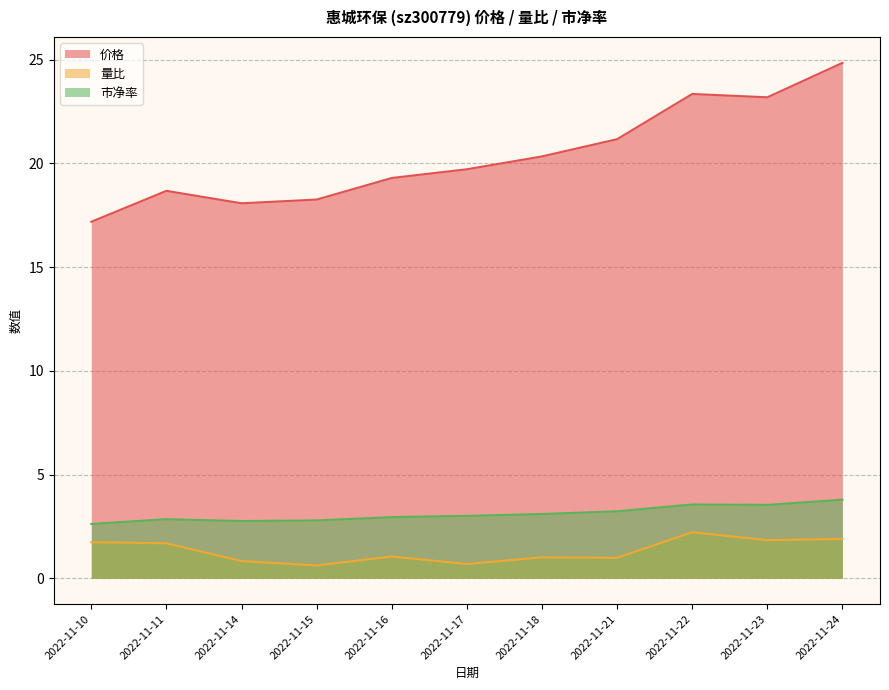

At which label does 量比 first exceed 1?

2022-11-10